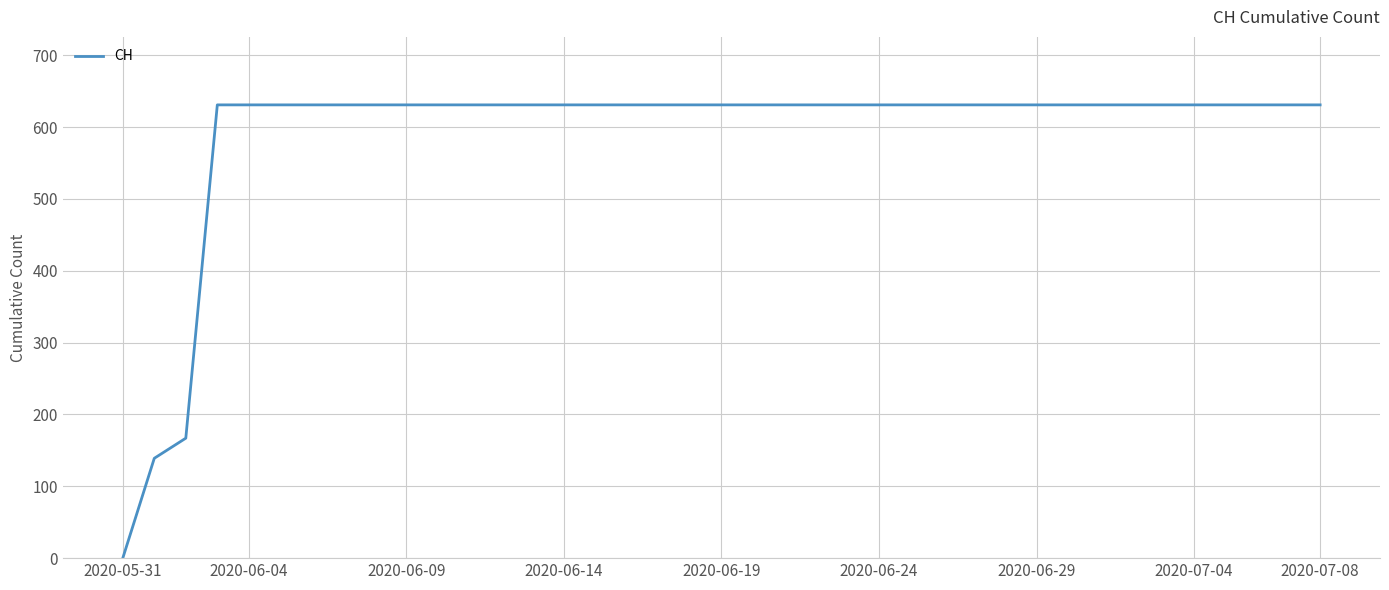

What is the greatest value displayed?

631